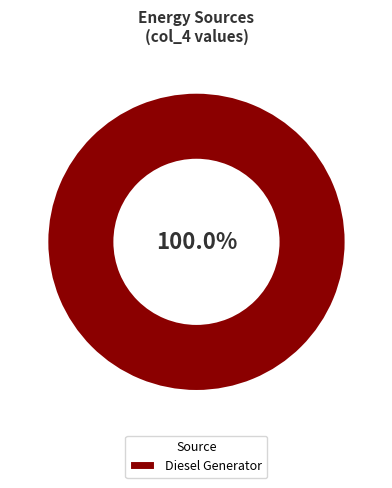

Rank the categories by value from lowest to highest.

Diesel Generator